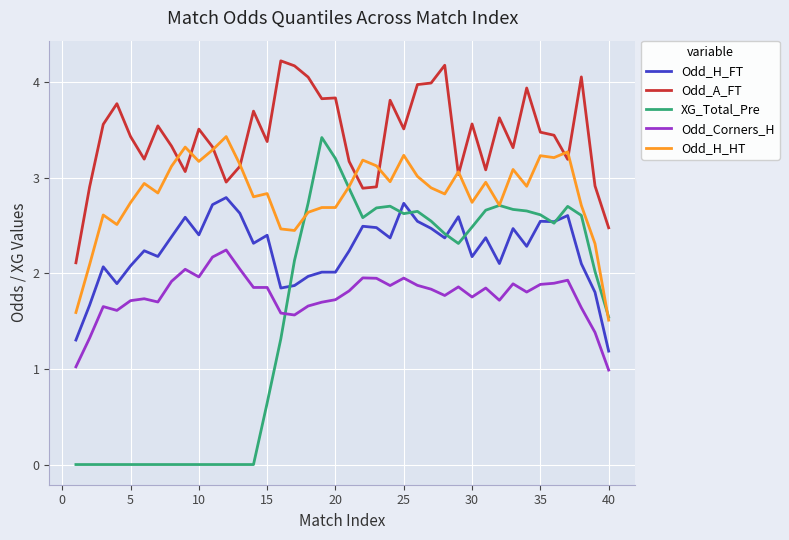

True or false: Odd_Corners_H and Odd_A_FT intersect in this chart.

False